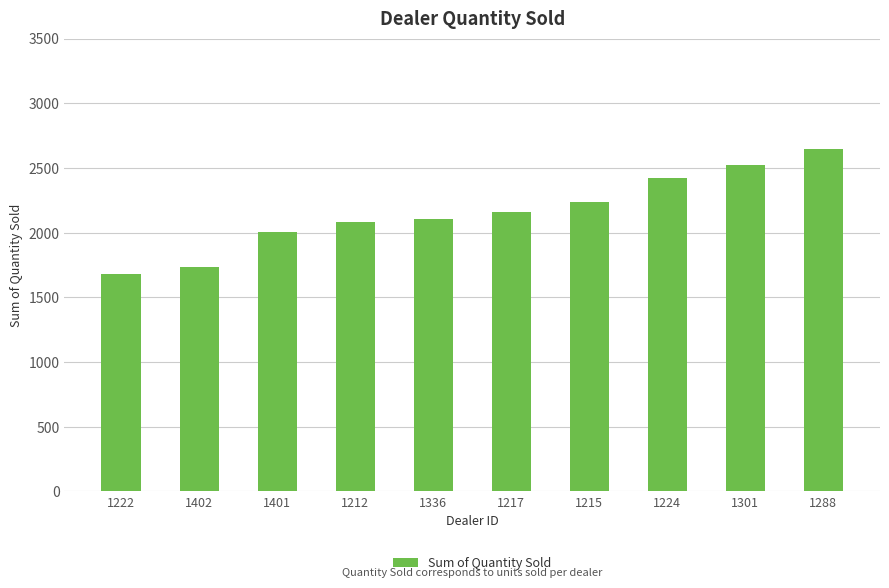

How many categories are shown in the chart?

10